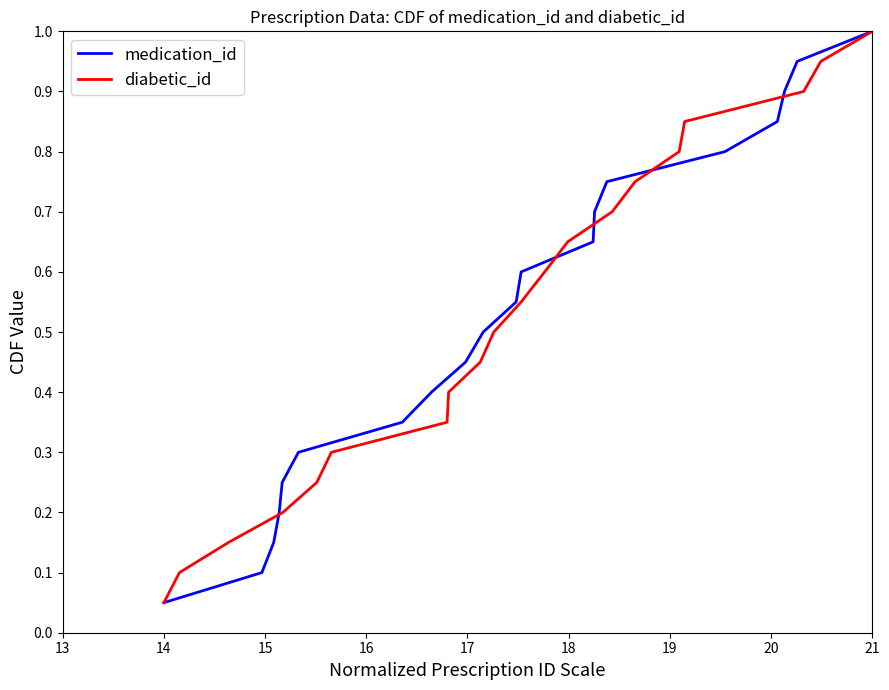

Reading left to right, transcribe all the data shown in this chart.

medication_id: 0.1	0.1	0.1	0.2	0.2	0.3	0.3	0.4	0.5	0.5	0.6	0.6	0.7	0.7	0.8	0.8	0.8	0.9	0.9	1.0
diabetic_id: 0.1	0.1	0.1	0.2	0.2	0.3	0.3	0.4	0.5	0.5	0.6	0.6	0.7	0.7	0.8	0.8	0.8	0.9	0.9	1.0